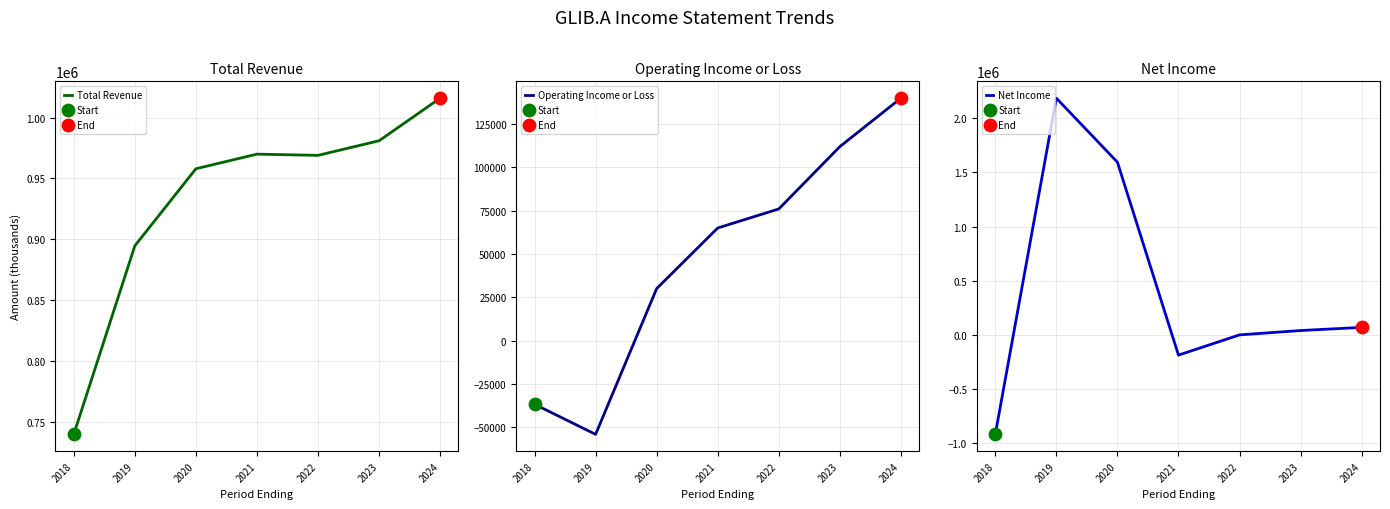

What is the total value across all series at 2023?

1134000